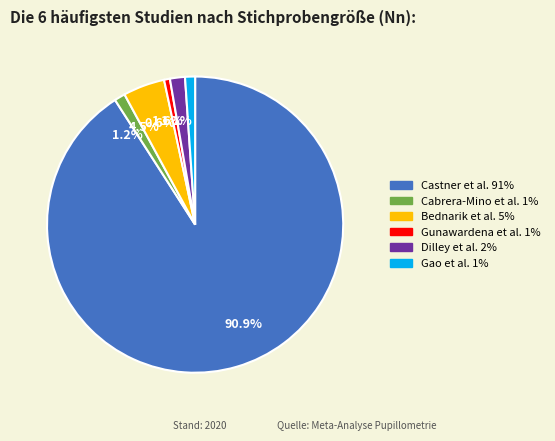

True or false: Gunawardena et al. accounts for 1% of the total.

True